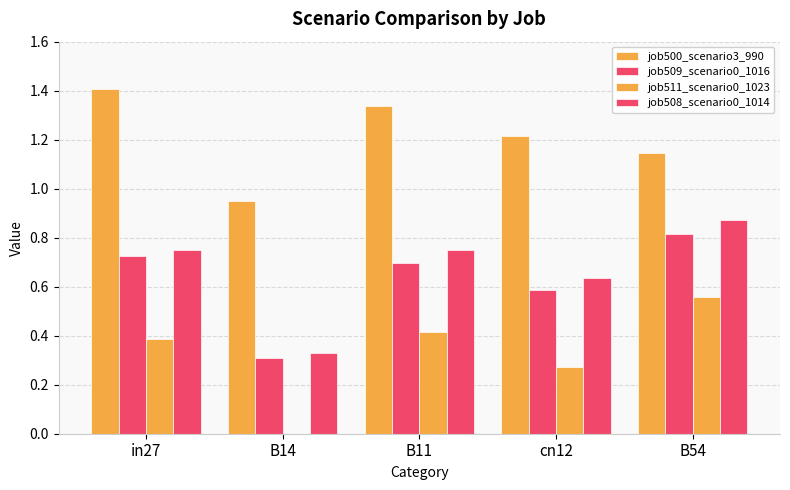

How many values in the job500_scenario3_990 series exceed 1?

4